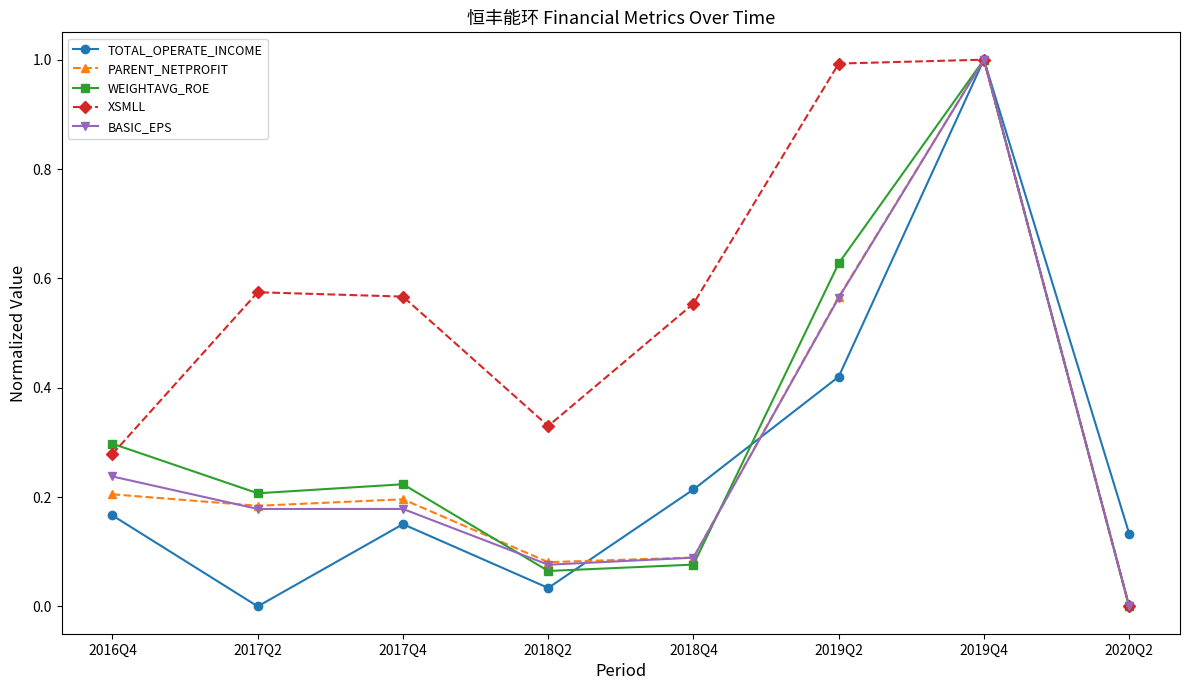

Is the value of XSMLL at 2017Q2 greater than the value of PARENT_NETPROFIT at 2019Q4?

No